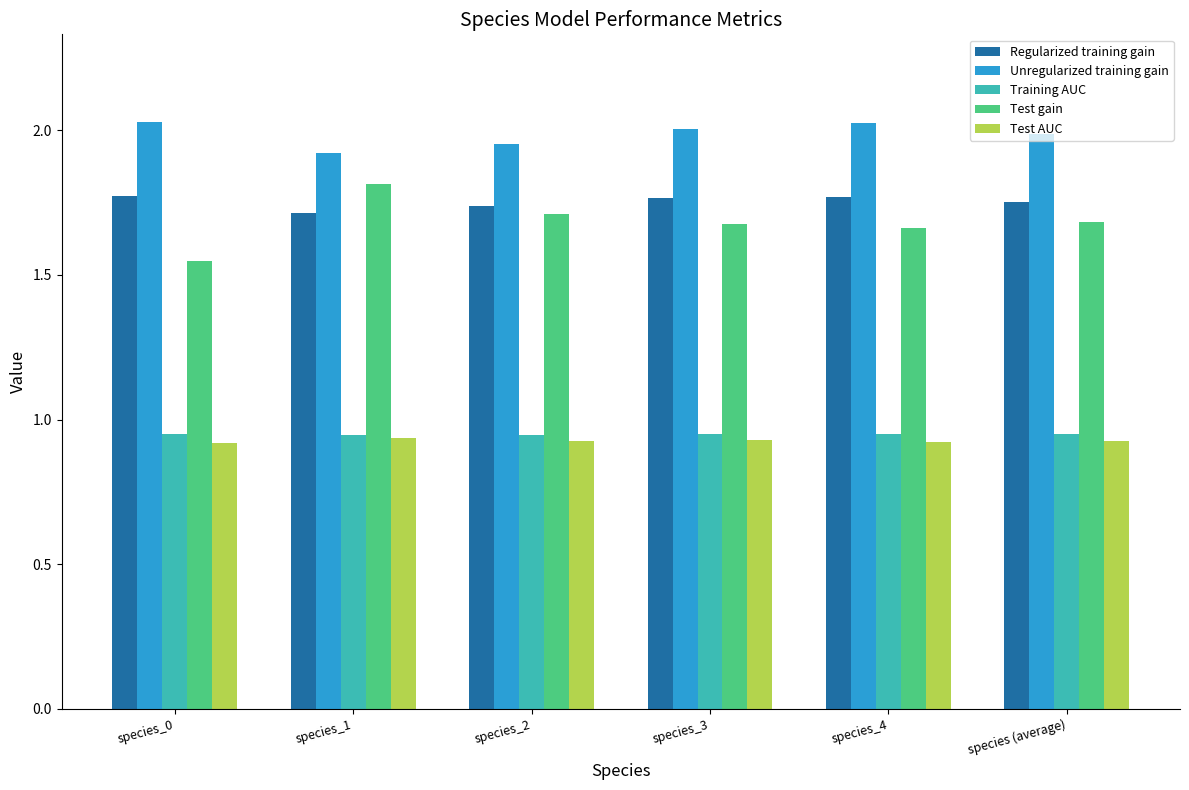

What is the total value across all series at species_0?

7.2